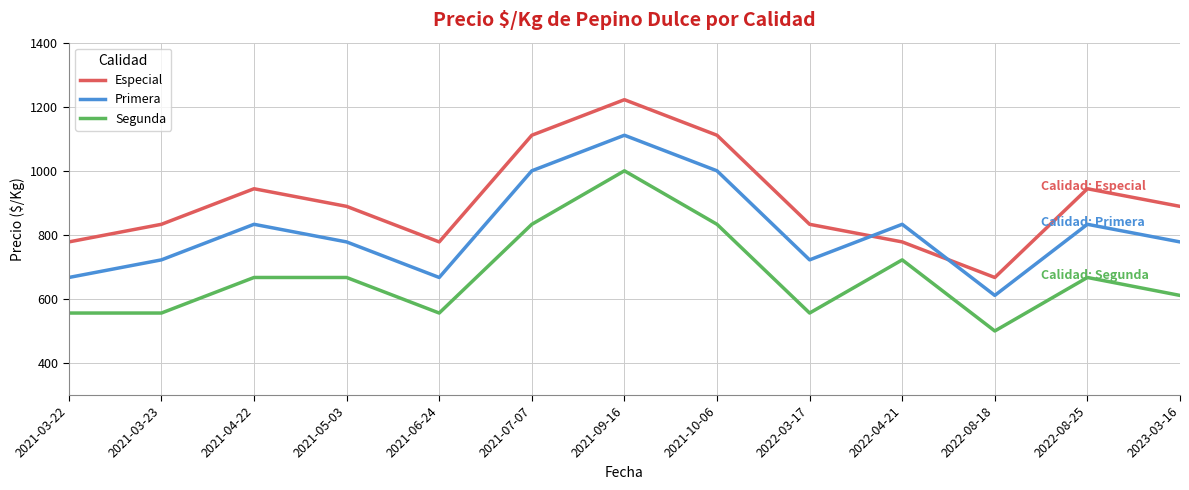

Reading right to left, extract all data points from this chart.

Especial: 2023-03-16=889	2022-08-25=944	2022-08-18=667	2022-04-21=778	2022-03-17=833	2021-10-06=1111	2021-09-16=1222	2021-07-07=1111	2021-06-24=778	2021-05-03=889	2021-04-22=944	2021-03-23=833	2021-03-22=778
Primera: 2023-03-16=778	2022-08-25=833	2022-08-18=611	2022-04-21=833	2022-03-17=722	2021-10-06=1000	2021-09-16=1111	2021-07-07=1000	2021-06-24=667	2021-05-03=778	2021-04-22=833	2021-03-23=722	2021-03-22=667
Segunda: 2023-03-16=611	2022-08-25=667	2022-08-18=500	2022-04-21=722	2022-03-17=556	2021-10-06=833	2021-09-16=1000	2021-07-07=833	2021-06-24=556	2021-05-03=667	2021-04-22=667	2021-03-23=556	2021-03-22=556